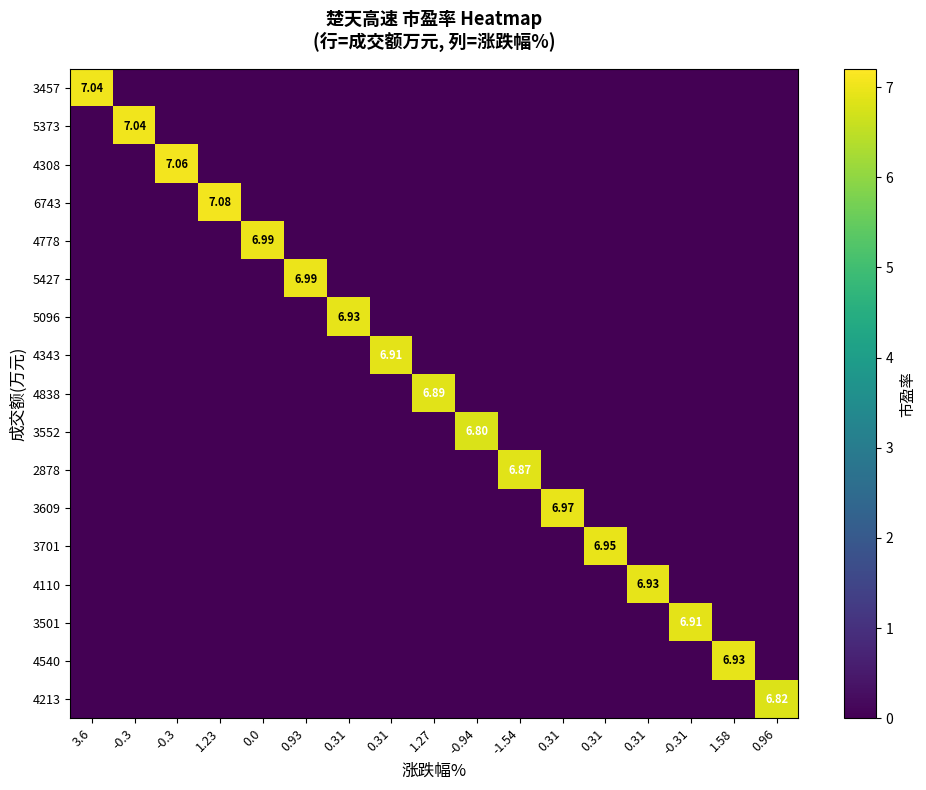

At which label does 4343 reach its peak?

0.31